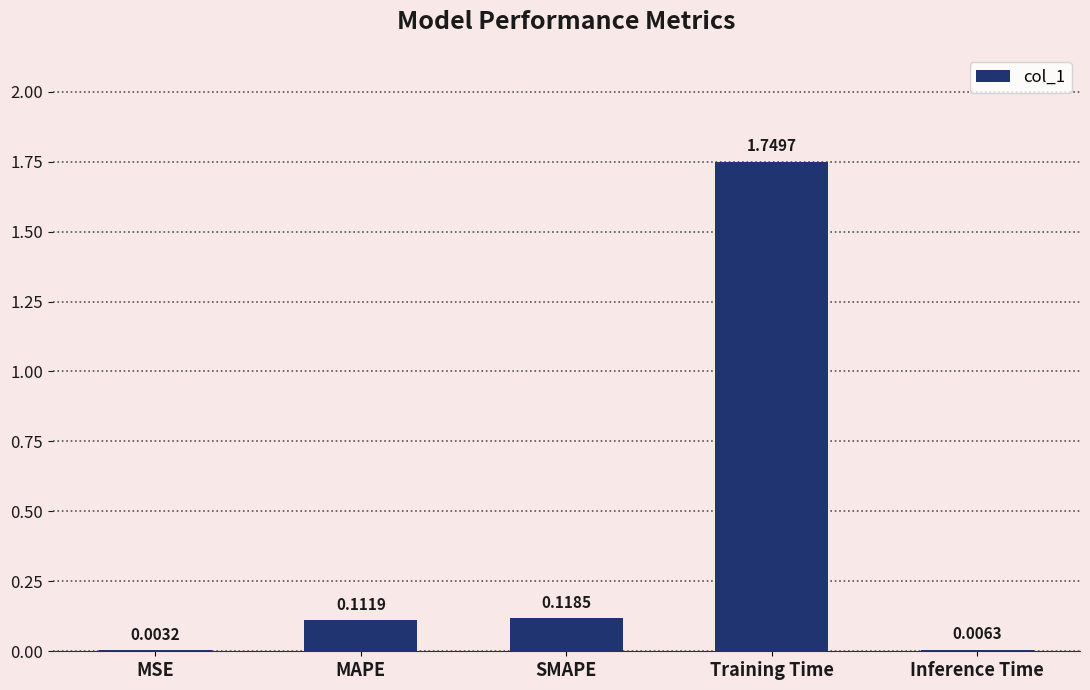

Which category has the highest value across all series?

Training Time